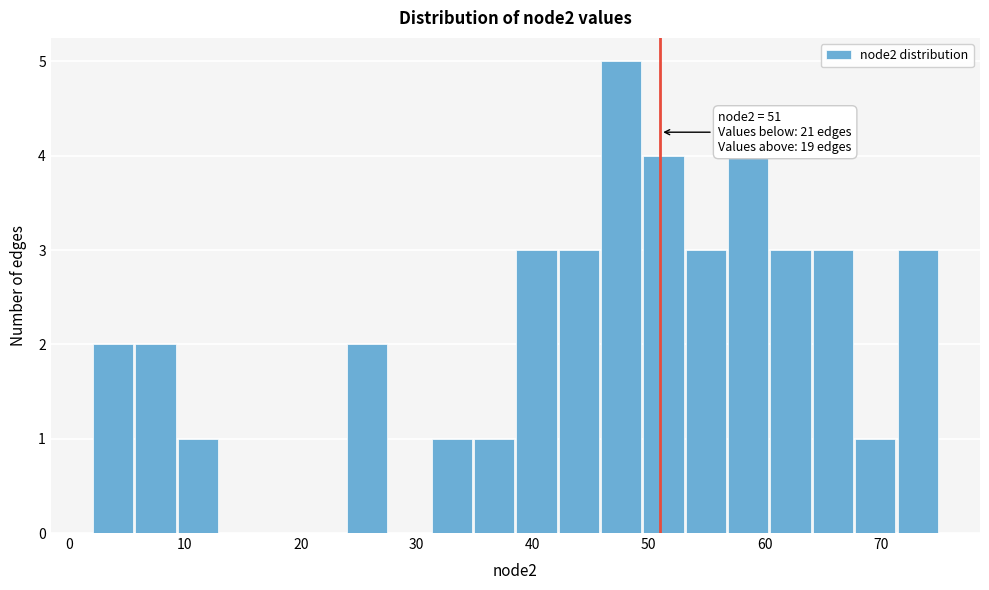

Read against the x-axis, roughly where is the centre of the tallest bar?

48